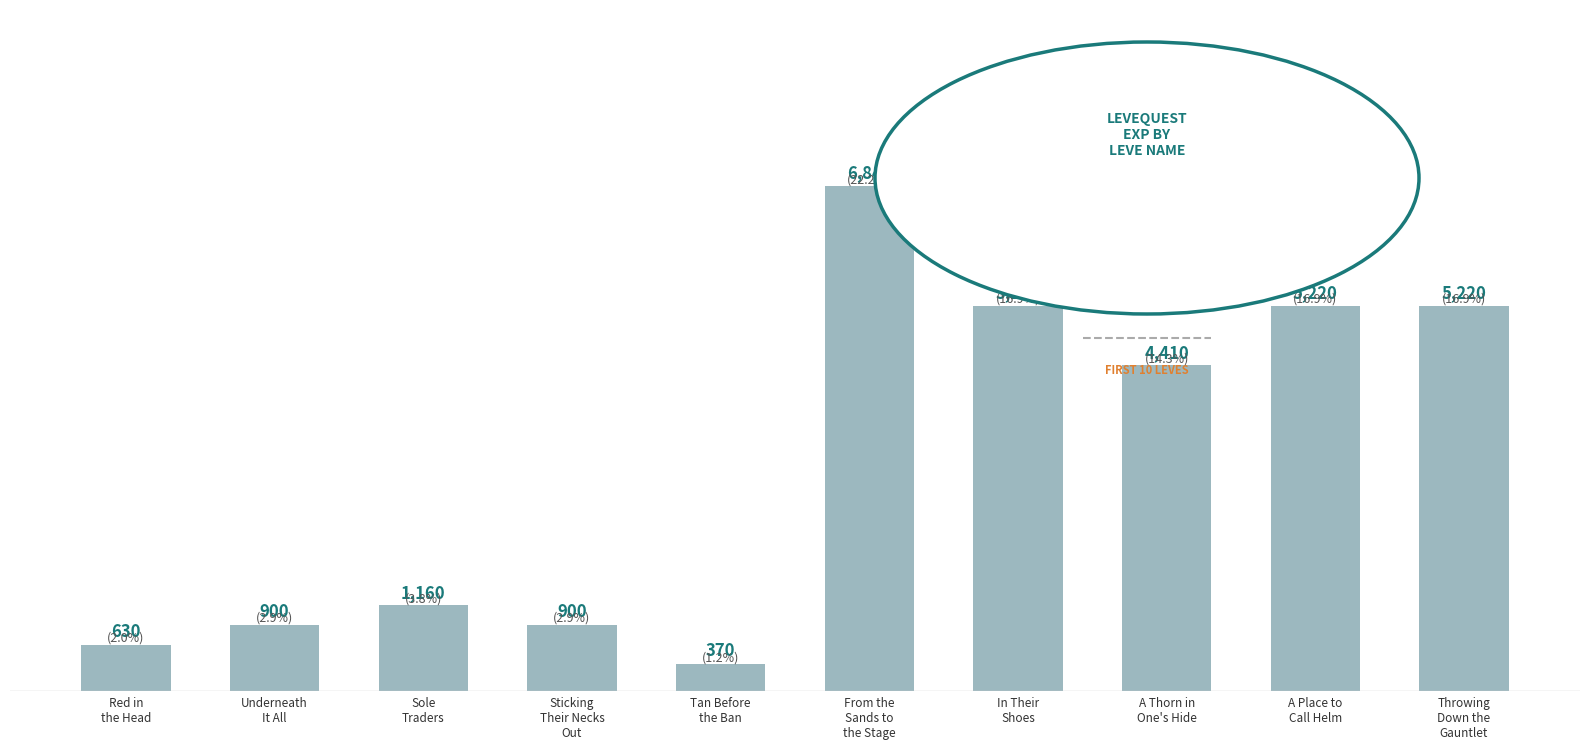

Does the chart contain stacked bars?

No